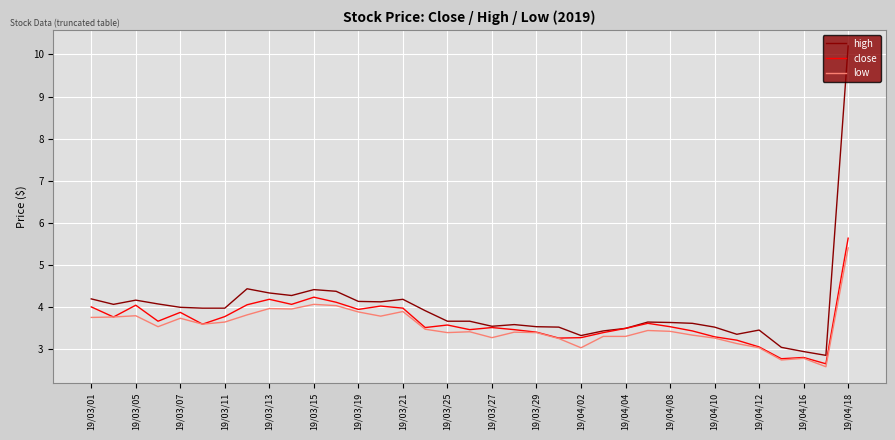

Which series has the largest total across all categories?

high